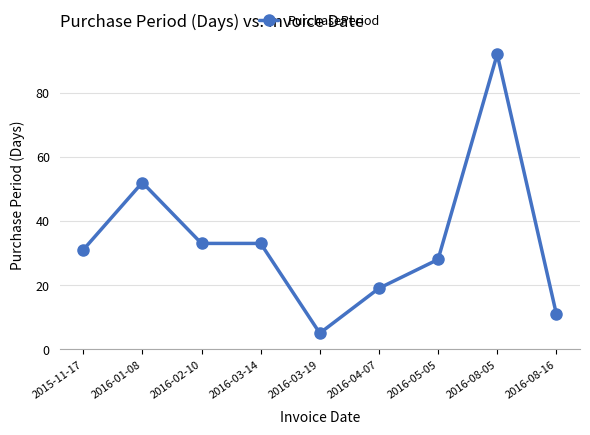

Does the chart display data point markers on the line(s)?

Yes